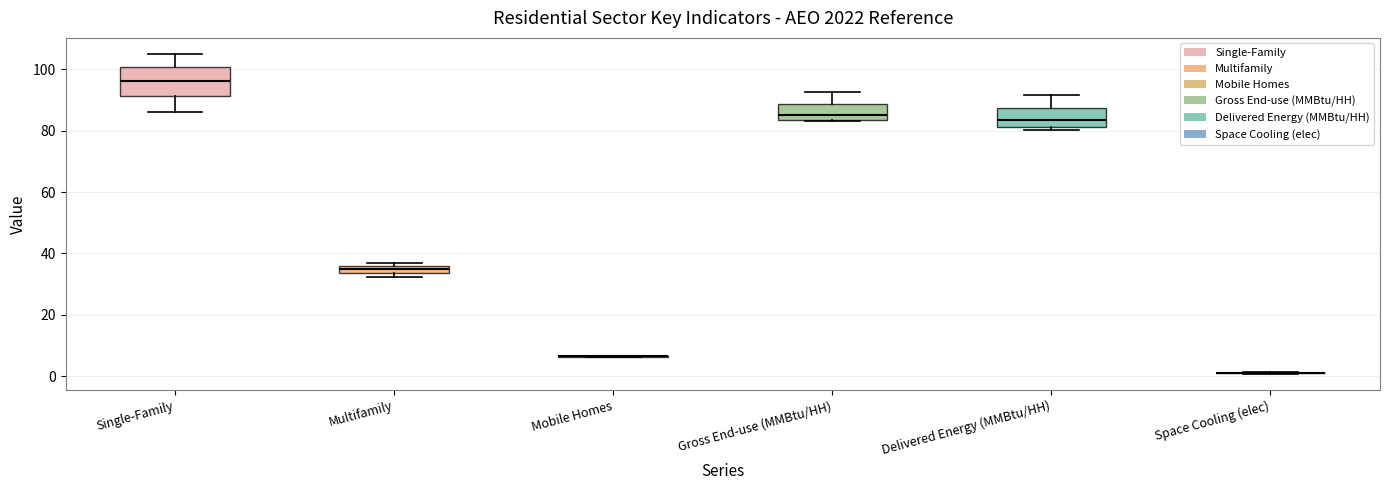

Which box is the tallest, from its lower edge to its upper edge?

Single-Family